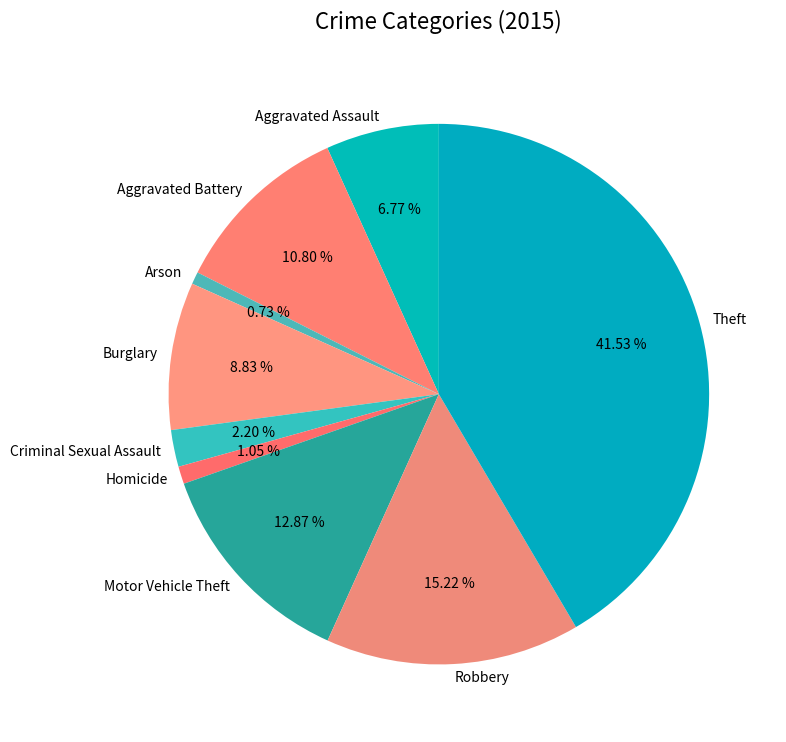

The Robbery slice represents 27% of the pie. True or false?

False